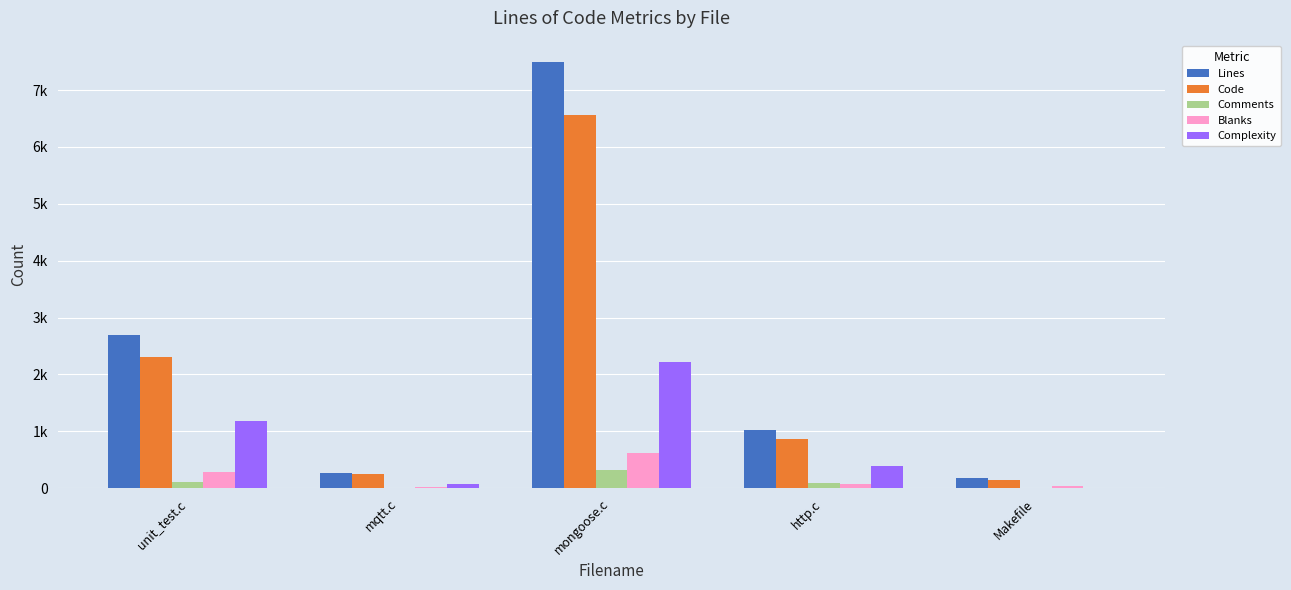

Are the bars horizontal?

No